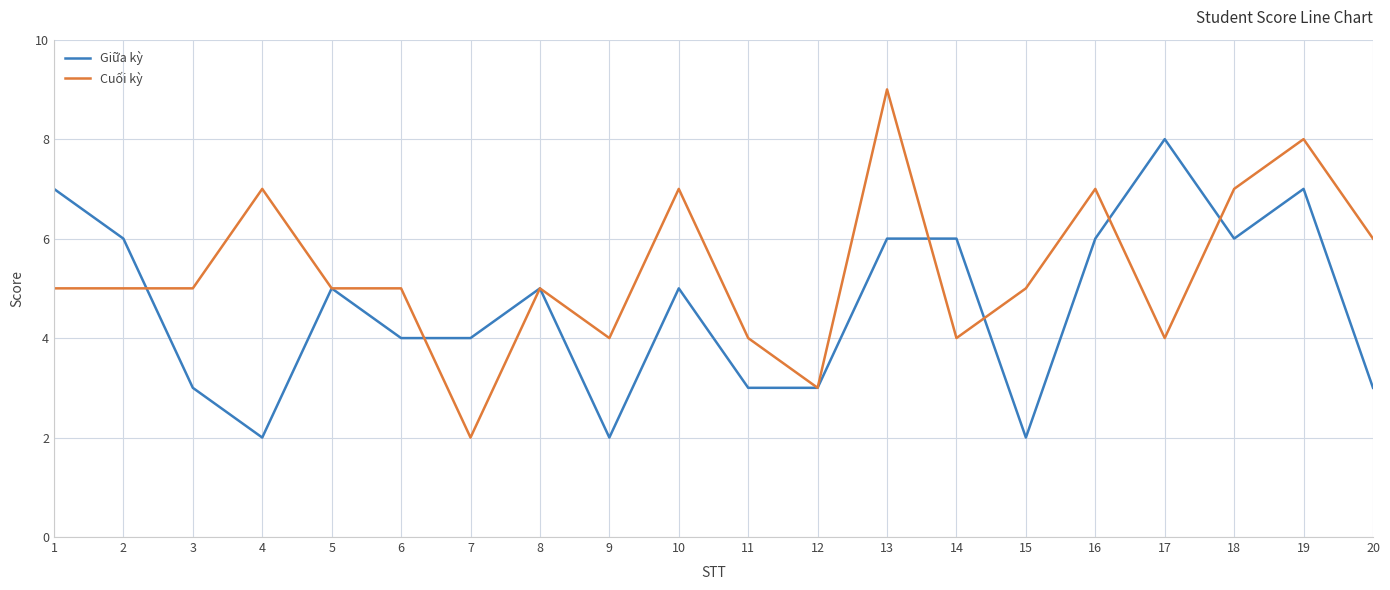

What is the sum of all Giữa kỳ values?

93